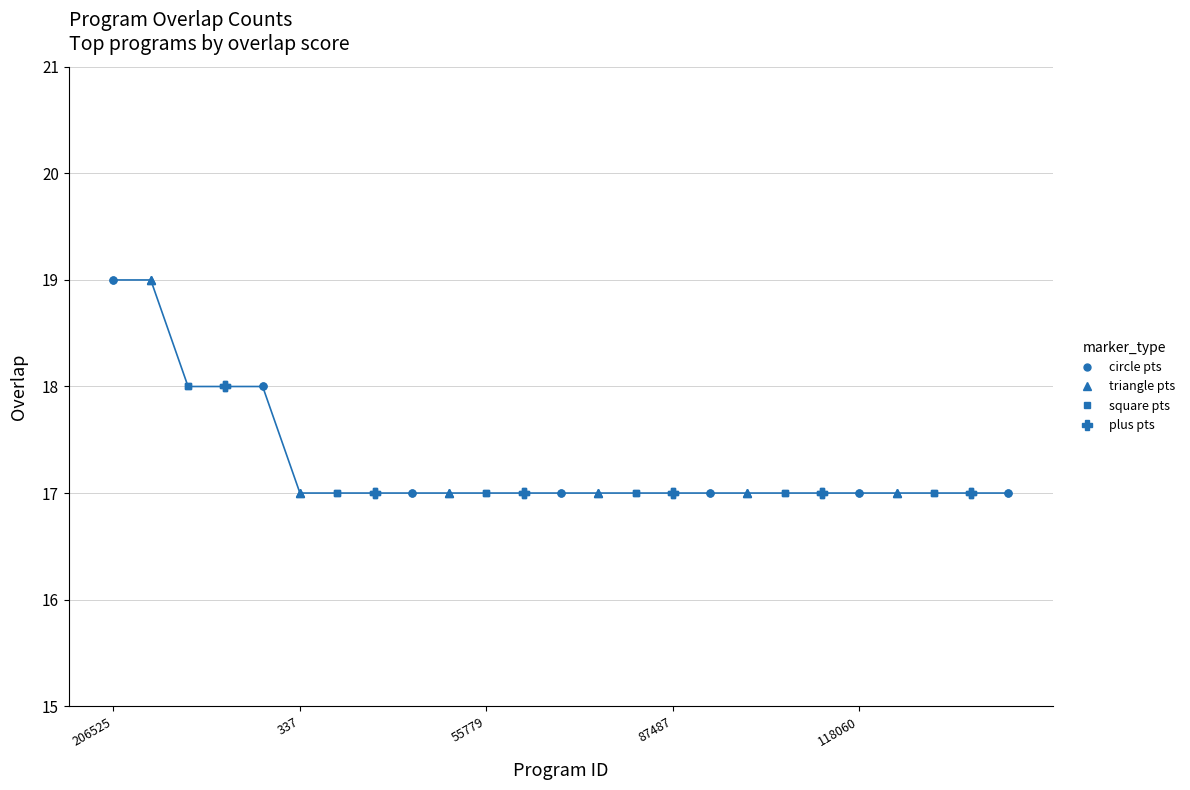

What is the minimum value shown in the chart?

17